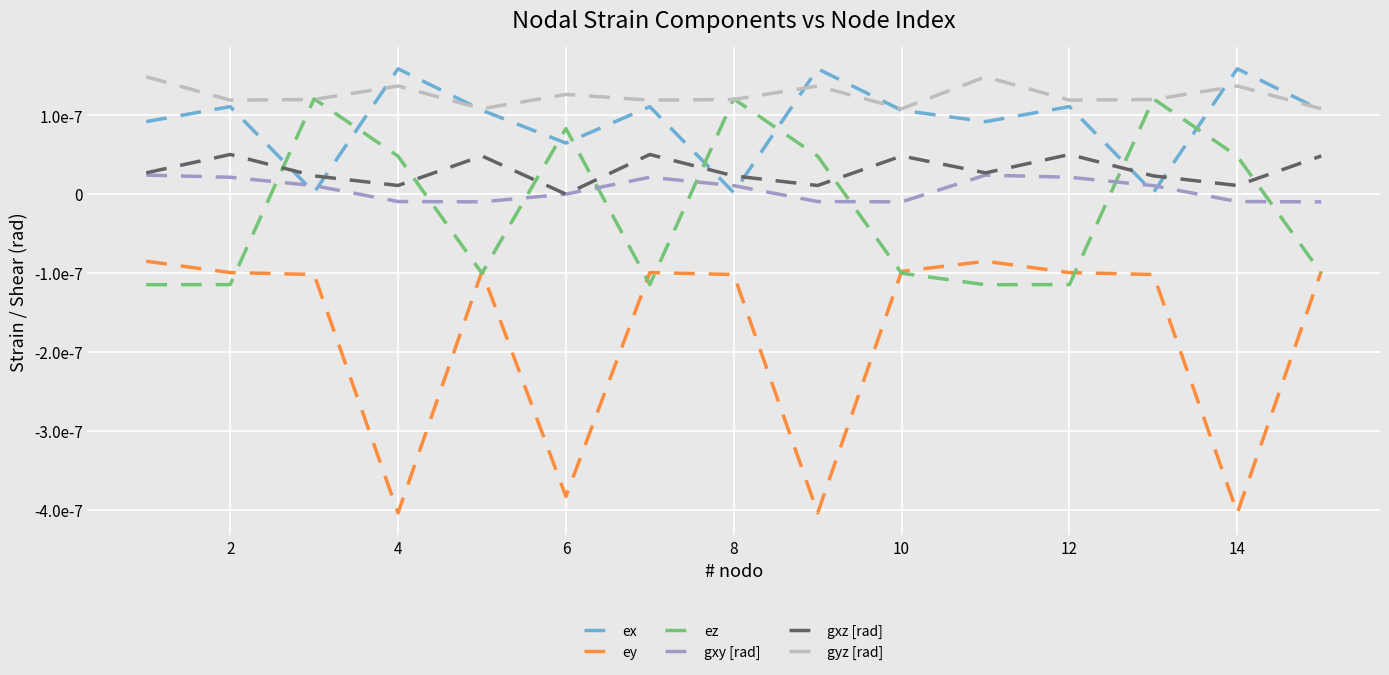

Does the chart display data point markers on the line(s)?

No